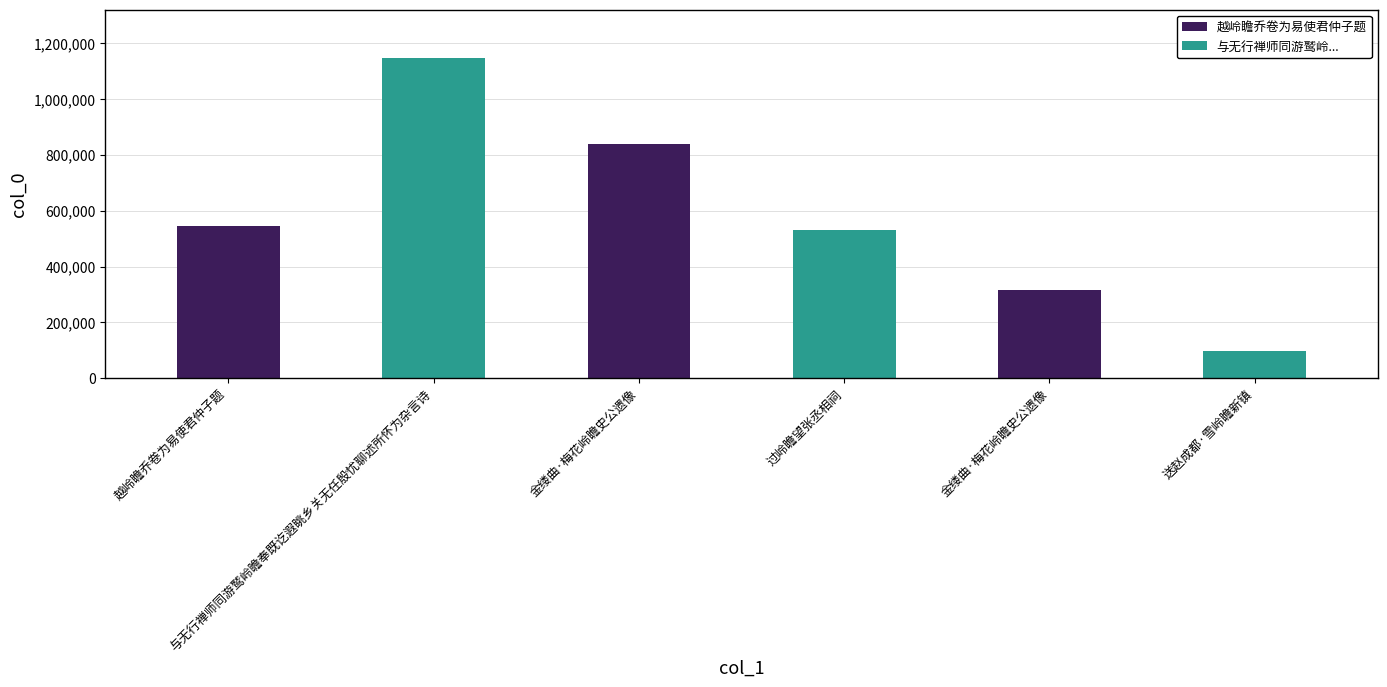

Which has a higher value, 与无行禅师同游鹫岭瞻奉既讫遐眺乡关无任殷忧聊述所怀为杂言诗 or 过岭瞻望张丞相祠?

与无行禅师同游鹫岭瞻奉既讫遐眺乡关无任殷忧聊述所怀为杂言诗